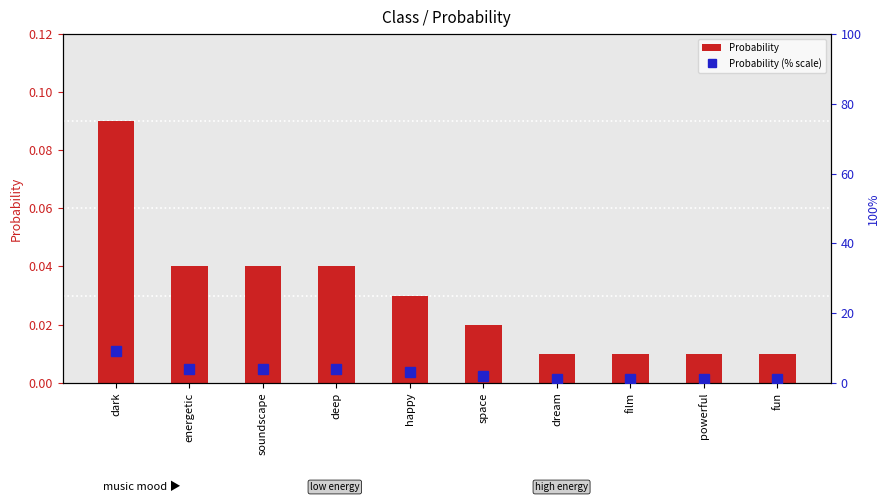

Between dark and deep, which series saw the biggest shift?

Probability (% scale)